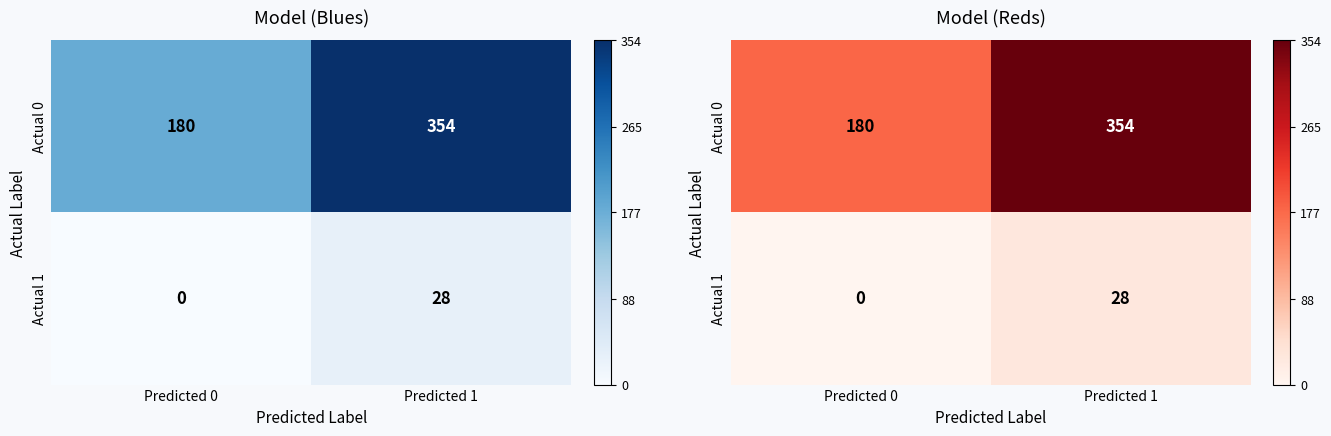

List the labels in order of Actual 0 value, smallest first.

Predicted 0, Predicted 1